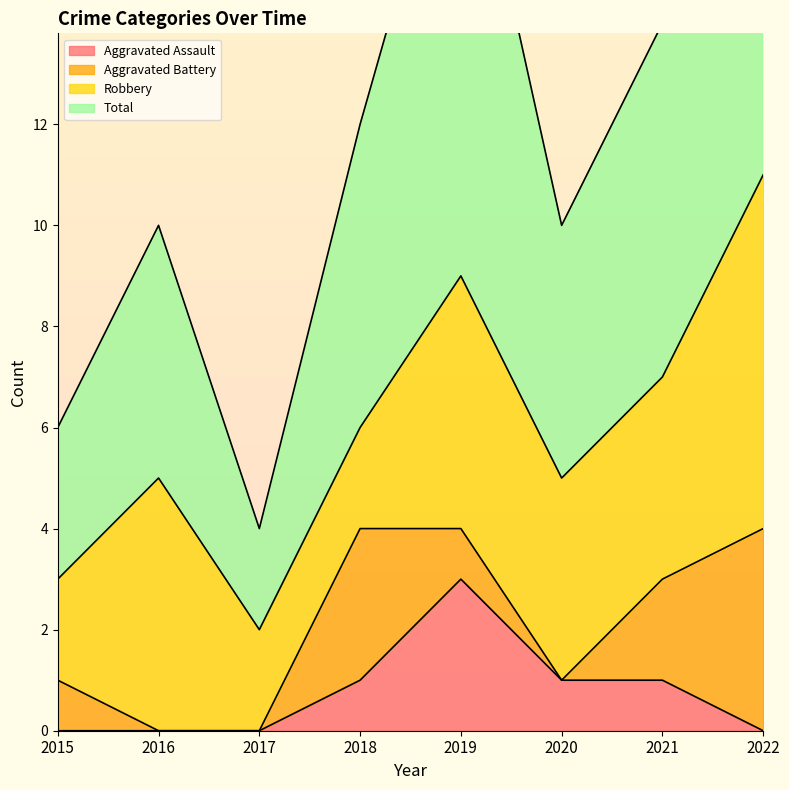

True or false: Total and Aggravated Assault cross at least once.

False